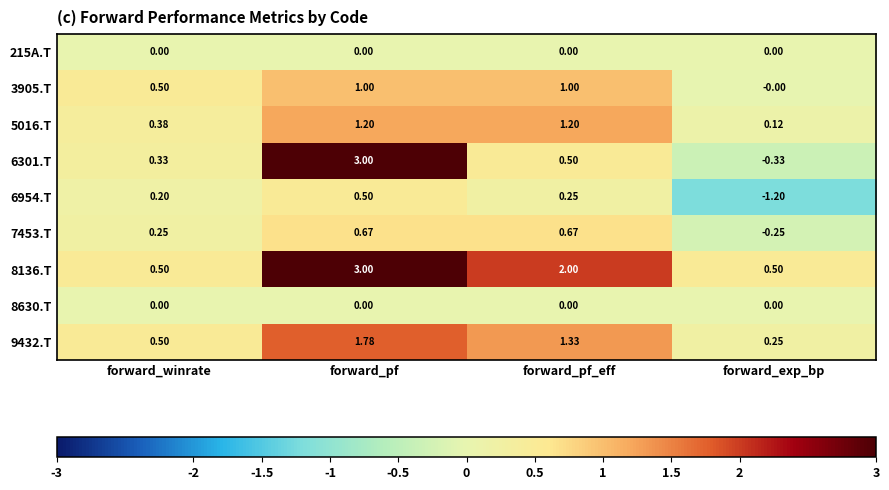

At which label is 5016.T closest to 0?

forward_exp_bp